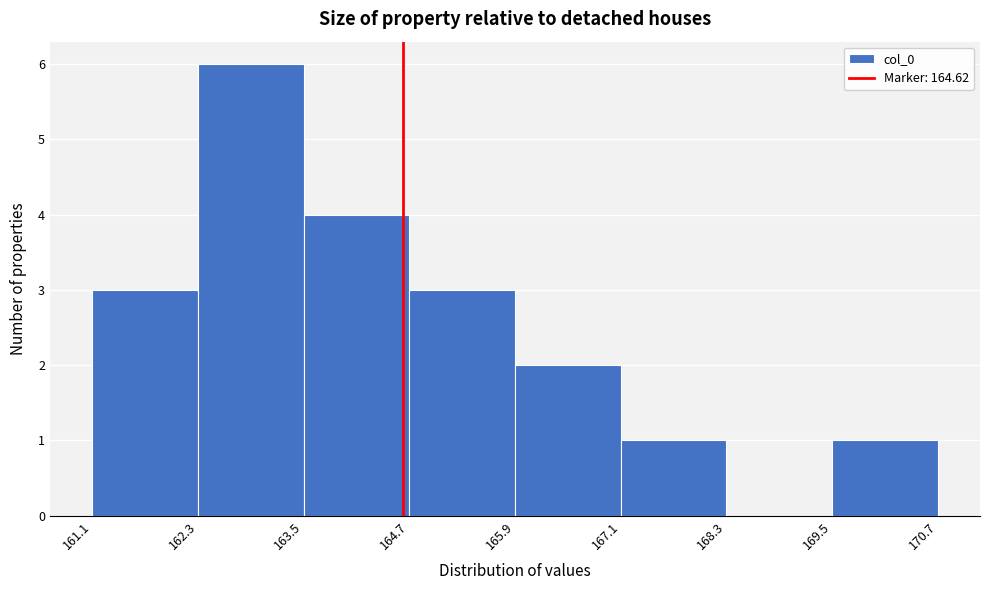

Reading left to right, transcribe this chart: for each bar, give the range it covers on the x-axis and its height. The values are not printed on the chart, so give them approximately, as read against the axis.

161.1 to 162.3: 3
162.3 to 163.5: 6
163.5 to 164.7: 4
164.7 to 165.9: 3
165.9 to 167.1: 2
167.1 to 168.3: 1
168.3 to 169.5: 0
169.5 to 170.7: 1